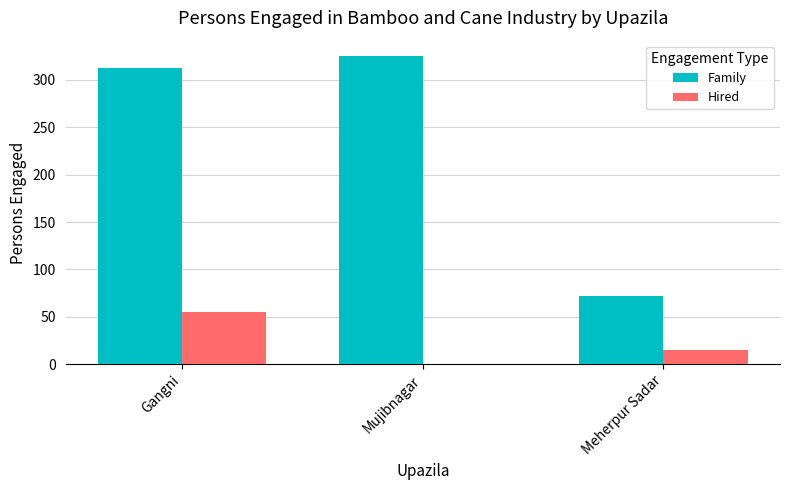

Reading left to right, transcribe all the data shown in this chart.

Family: Gangni=312	Mujibnagar=325	Meherpur Sadar=72
Hired: Gangni=55	Mujibnagar=0	Meherpur Sadar=15